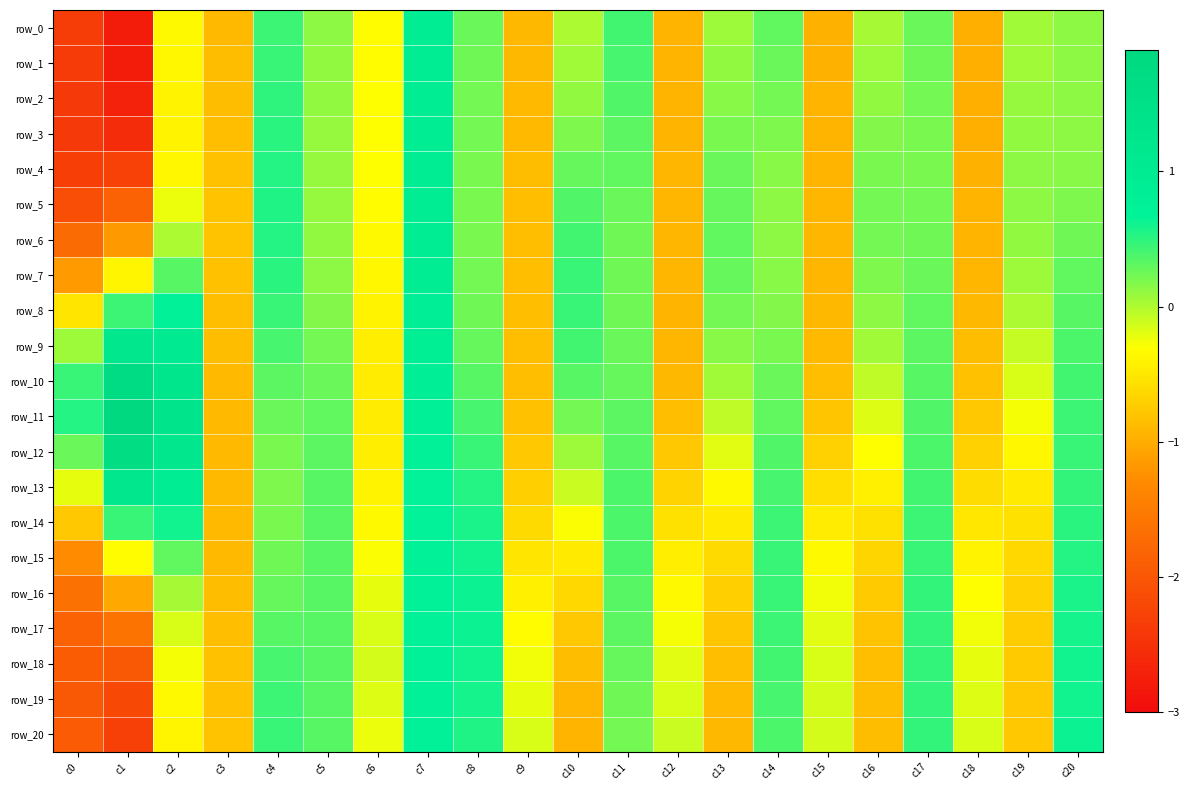

What is the greatest value displayed?

1.9